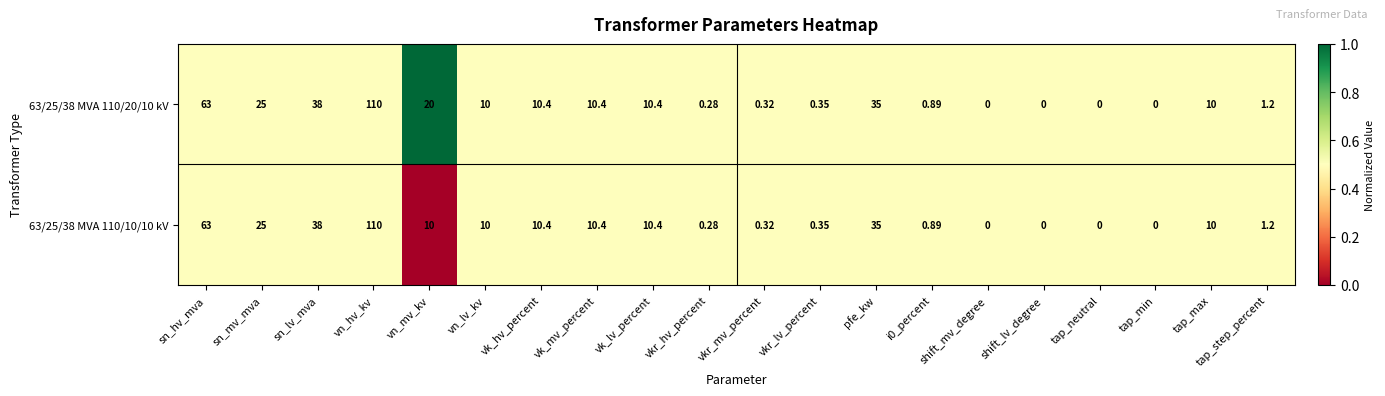

Is the value of 63/25/38 MVA 110/10/10 kV at tap_neutral greater than the value of 63/25/38 MVA 110/20/10 kV at vk_hv_percent?

No